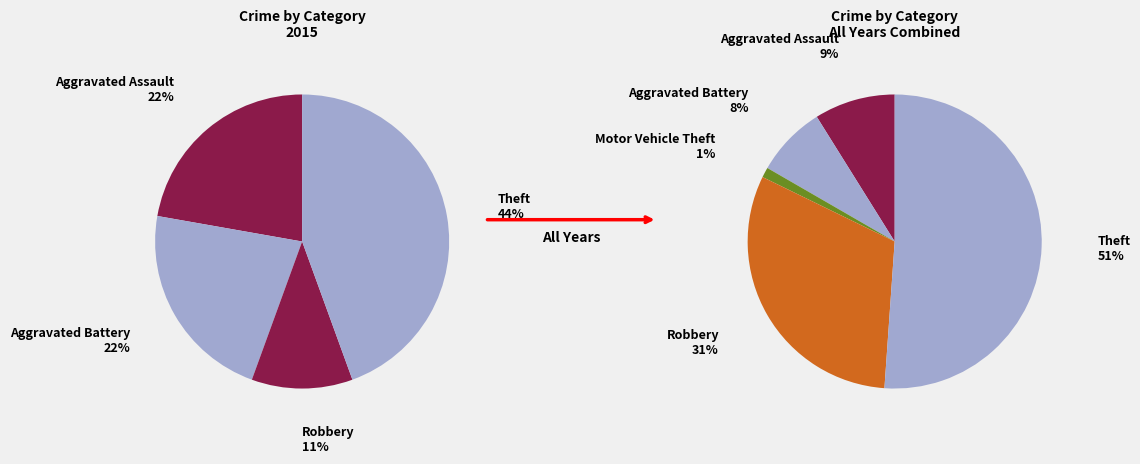

The Aggravated Battery slice represents 11% of the pie. True or false?

False